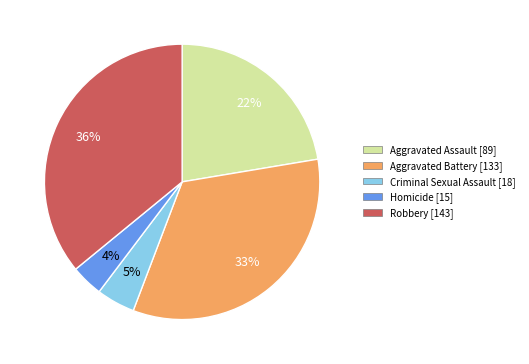

Combined, do Aggravated Assault and Aggravated Battery account for over 50%?

Yes